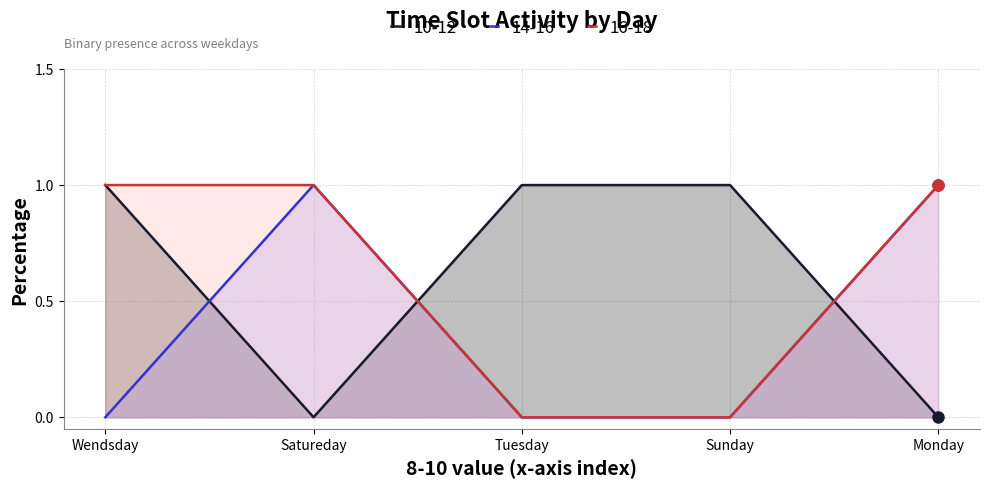

Which series has the largest range (max minus min)?

10-12